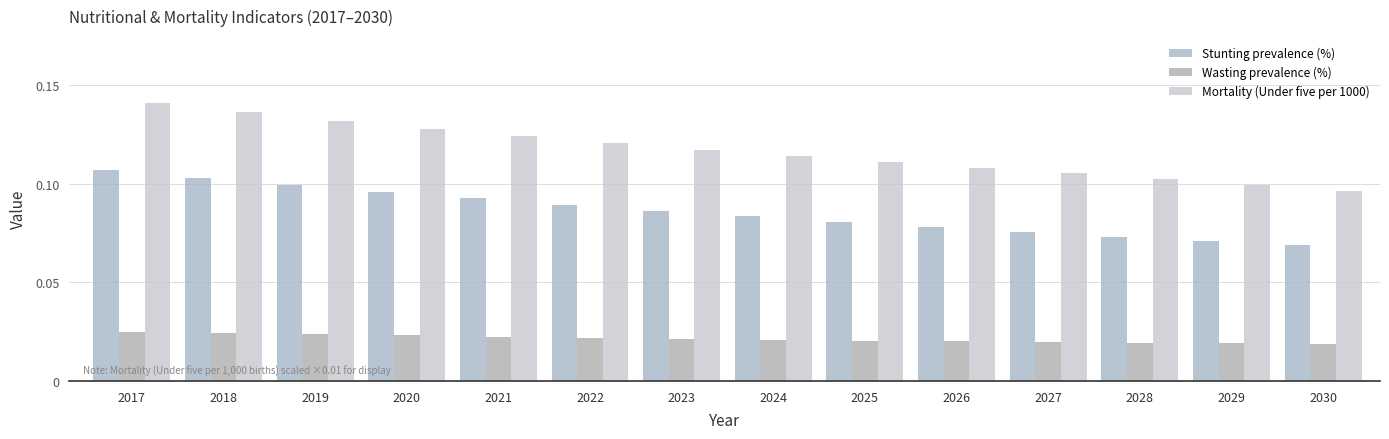

How many bars are there in total?

42